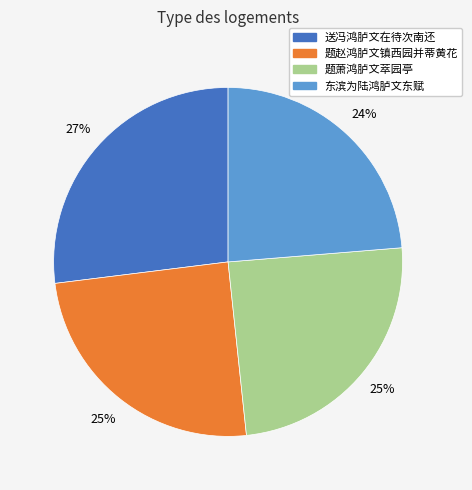

Approximately how many times larger is the value at 题赵鸿胪文镇西园并蒂黄花 compared to 送冯鸿胪文在待次南还?

0.9